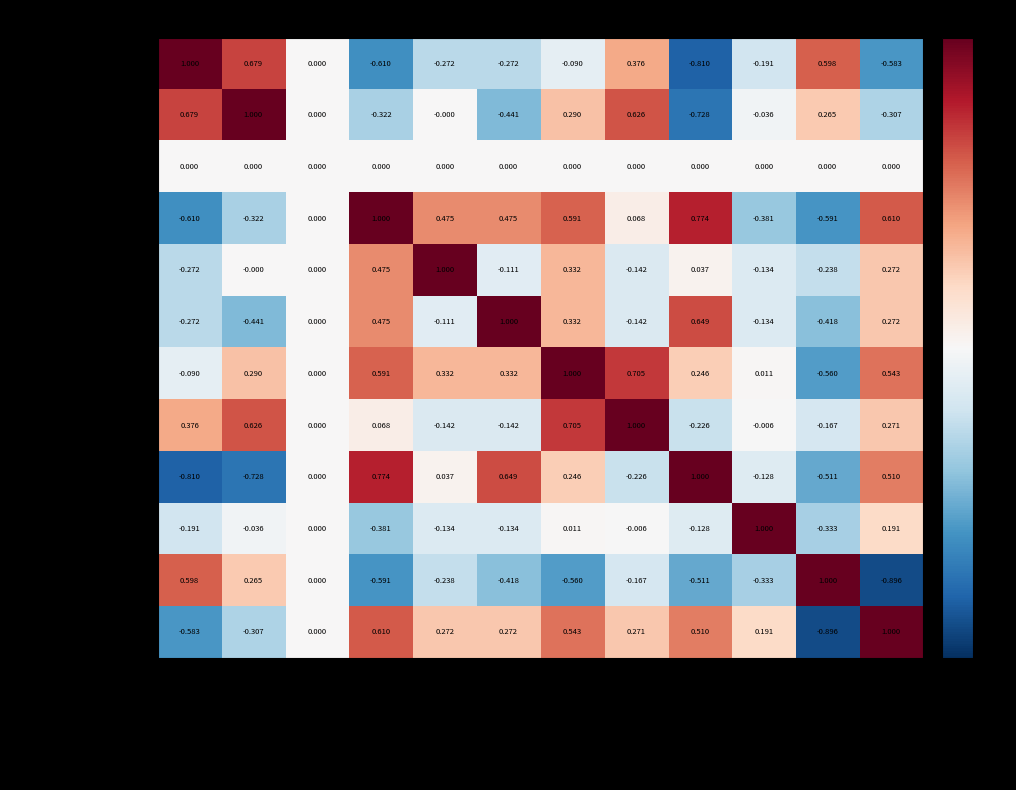

Where is start nearest to the value 0?

juv_fel_count